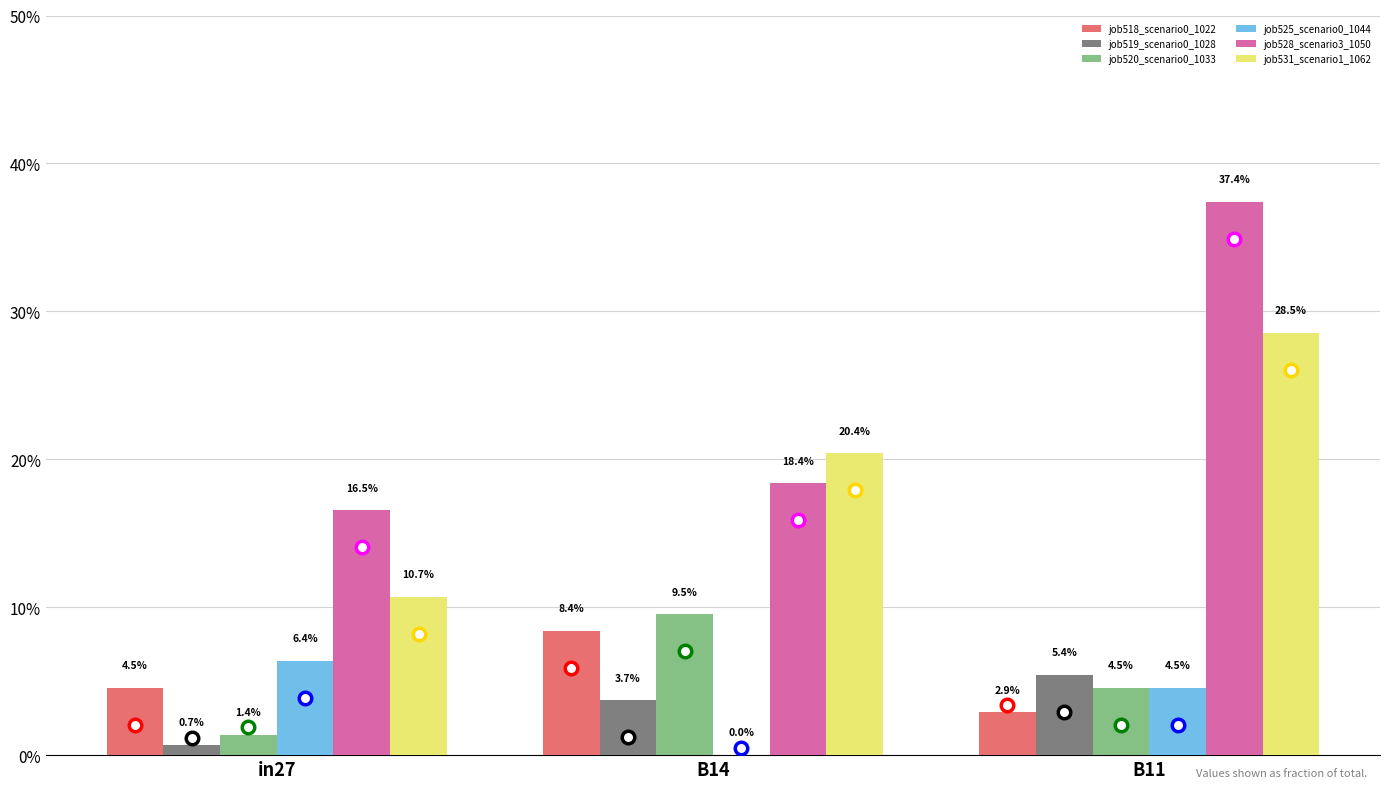

What is the label of the 3rd bar from the right?

in27